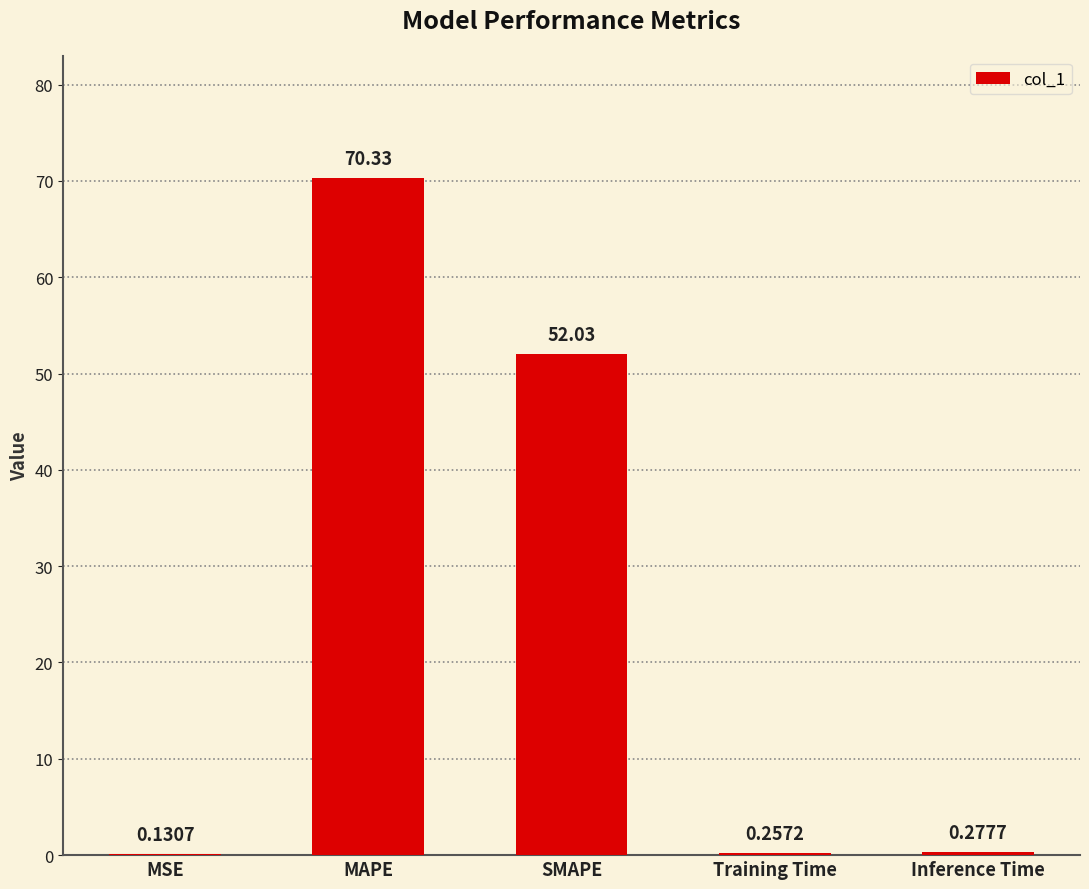

What is the average value?

24.6